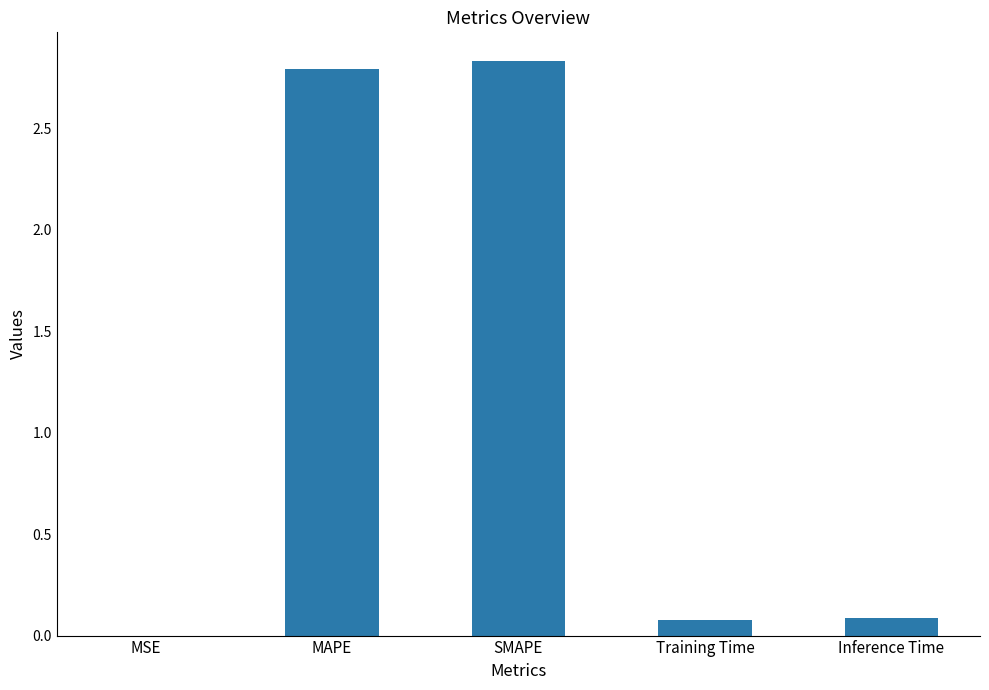

Between Training Time and MSE, which is larger?

Training Time